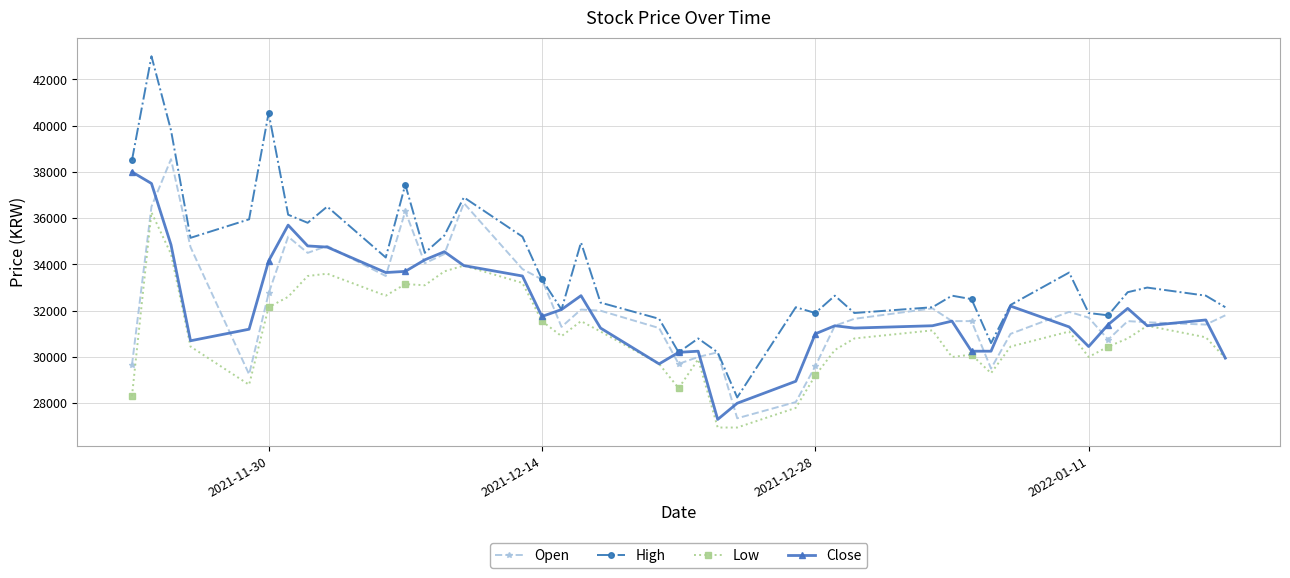

Which series has the largest total across all categories?

High